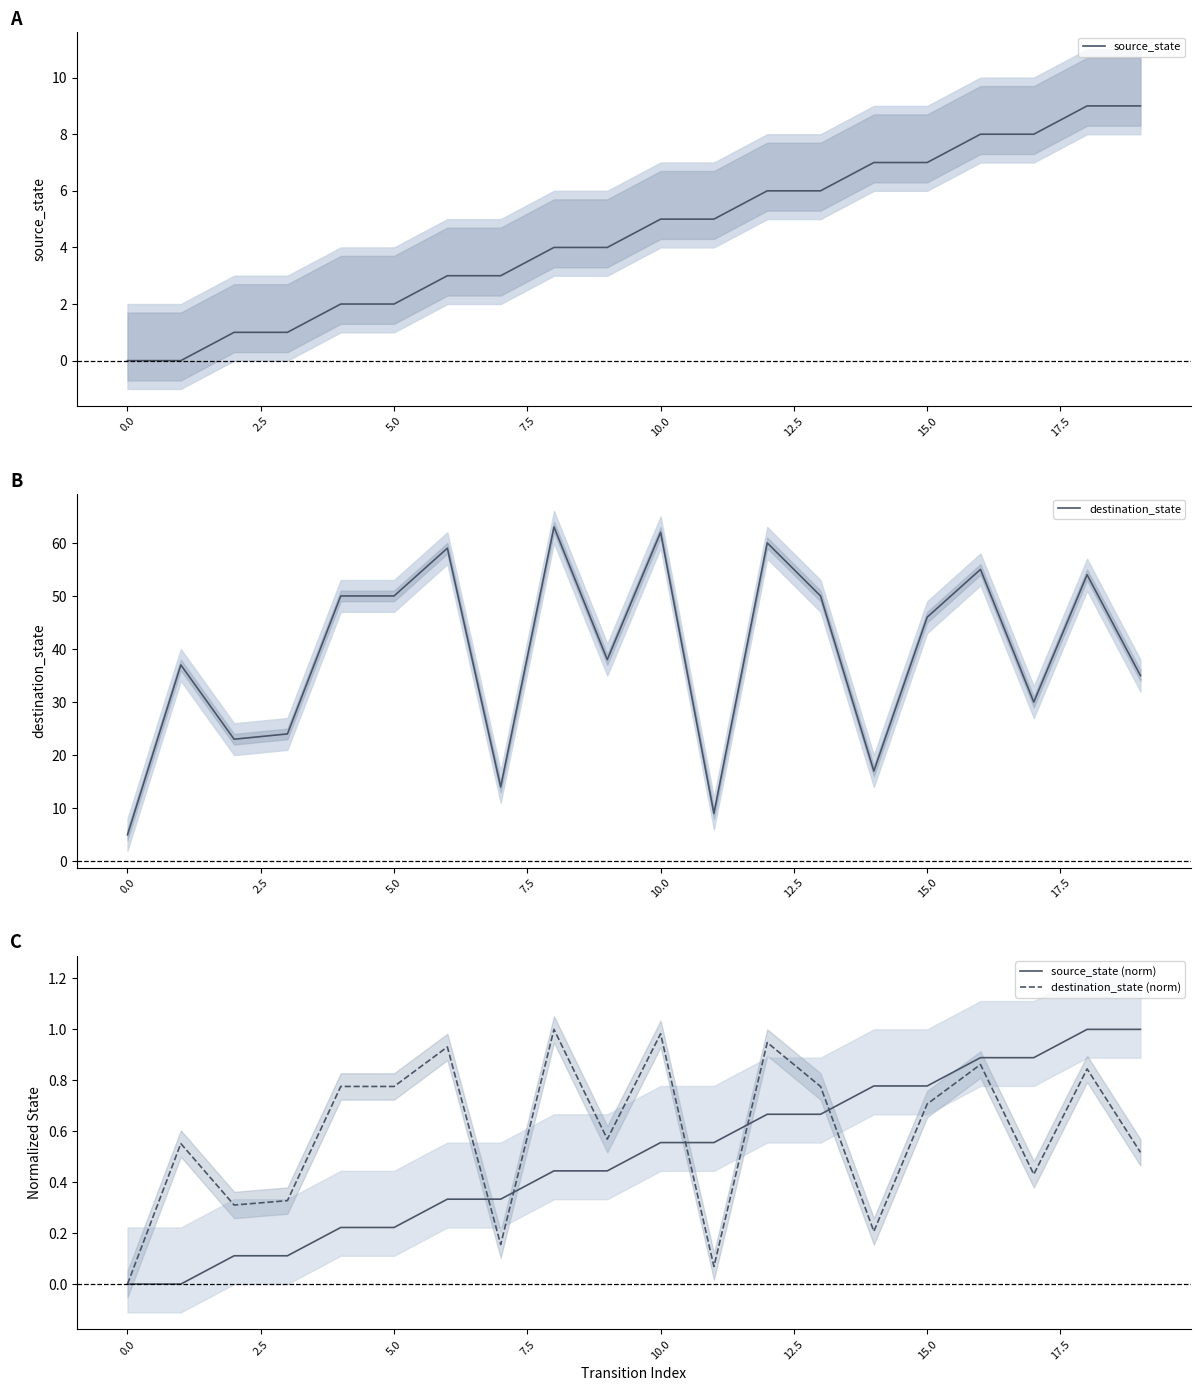

What is the difference between the second highest and second lowest values in the destination_state series?

53